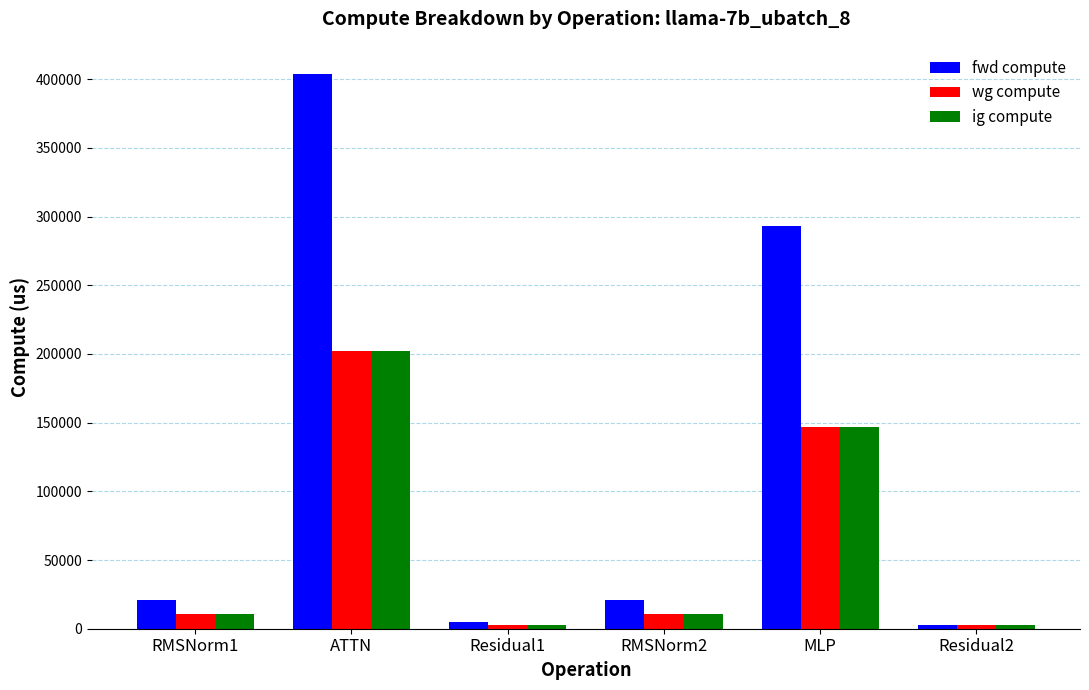

What position from the left is RMSNorm1?

1